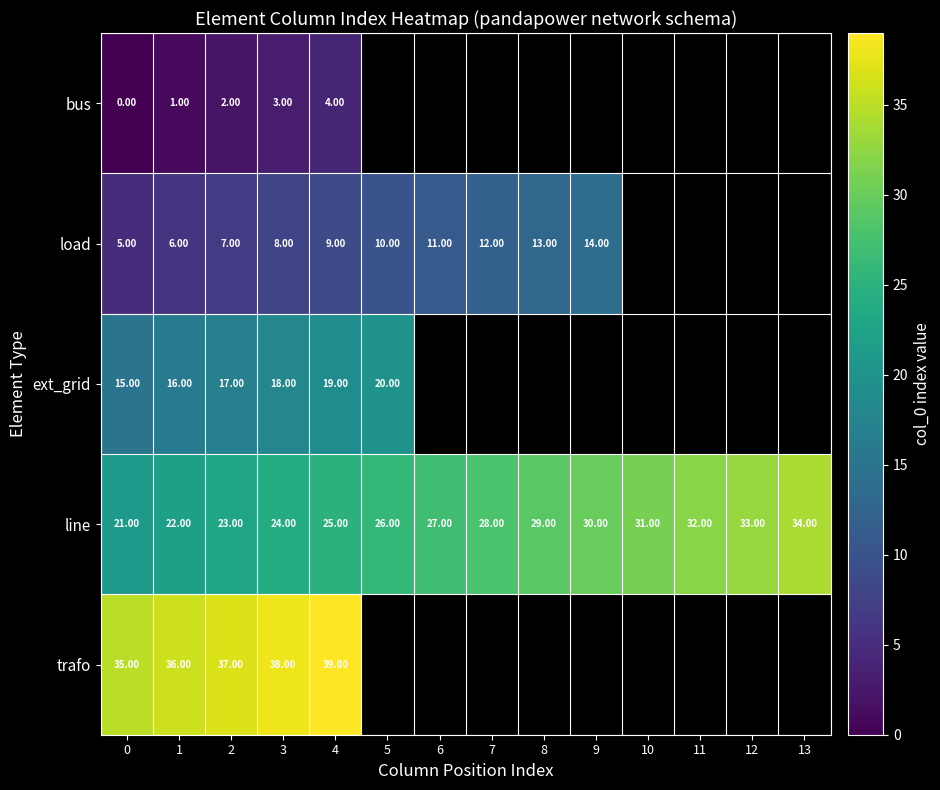

How many data points does each series have?

14